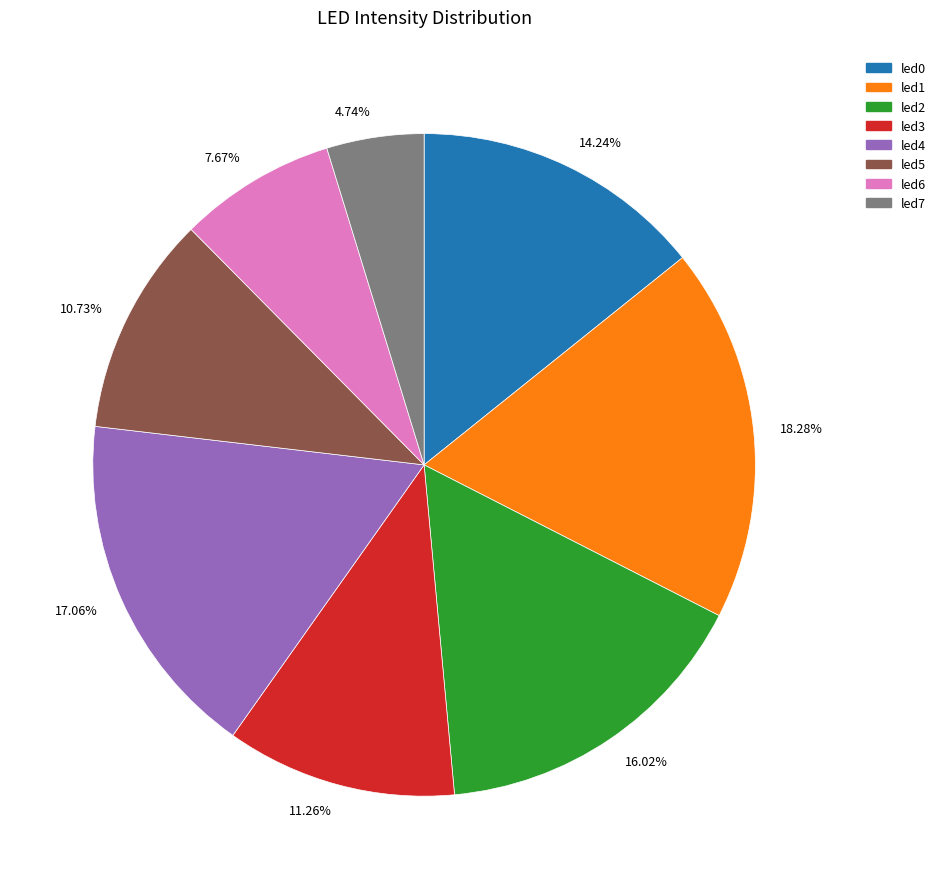

Rank the categories by value from lowest to highest.

4.74%, 7.67%, 10.73%, 11.26%, 14.24%, 16.02%, 17.06%, 18.28%